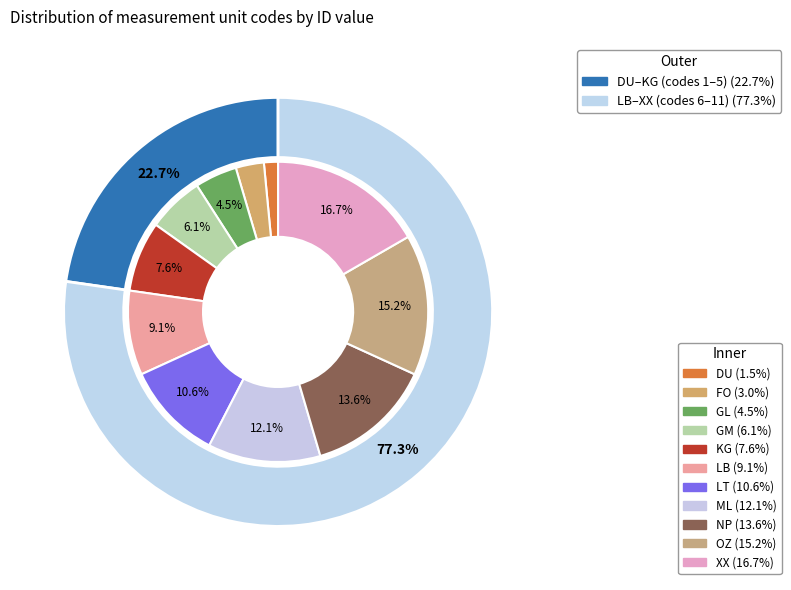

Does FO represent more than half of the total?

No